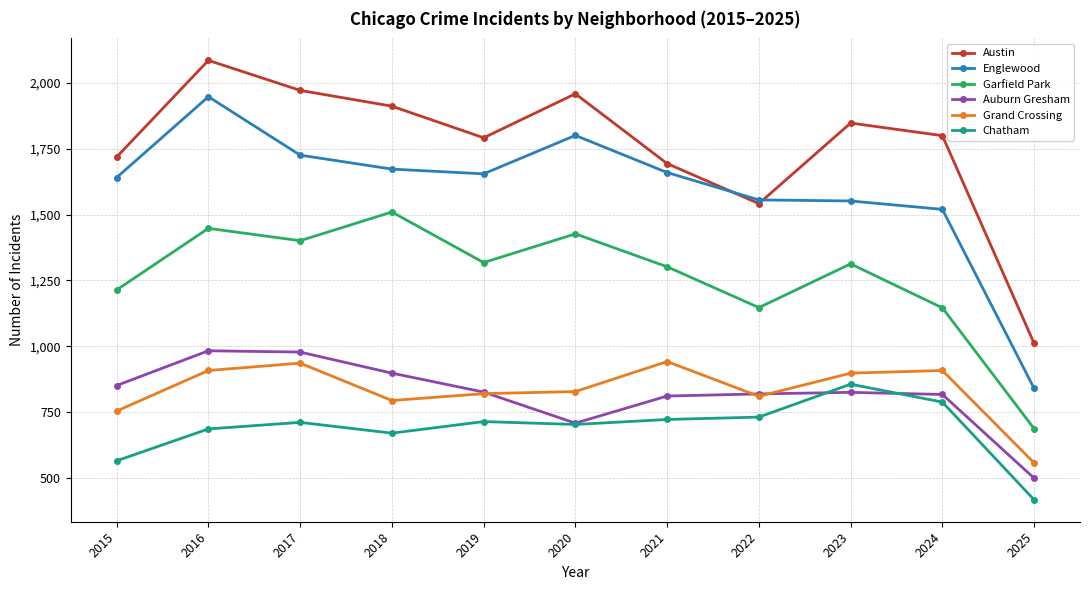

What is the value of the Englewood point at the 2nd from the left?

1948